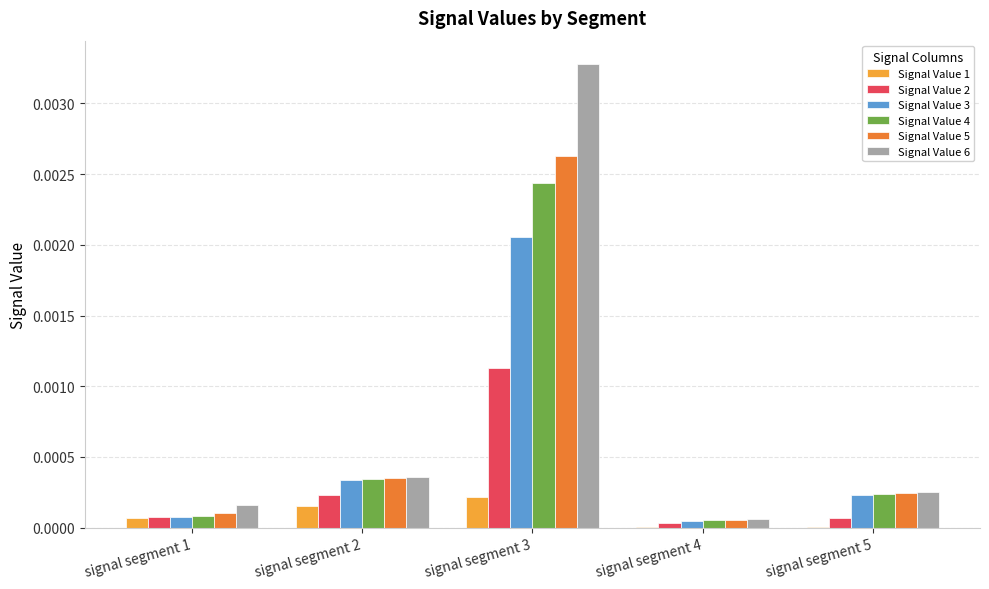

The value of Signal Value 3 at signal segment 5 is 0.0. True or false?

True